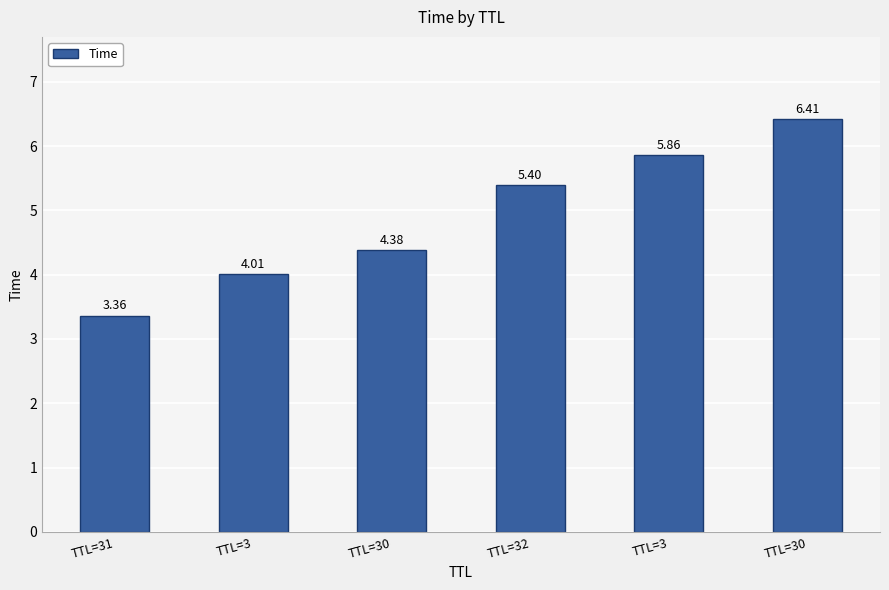

What is the smallest value displayed?

3.4